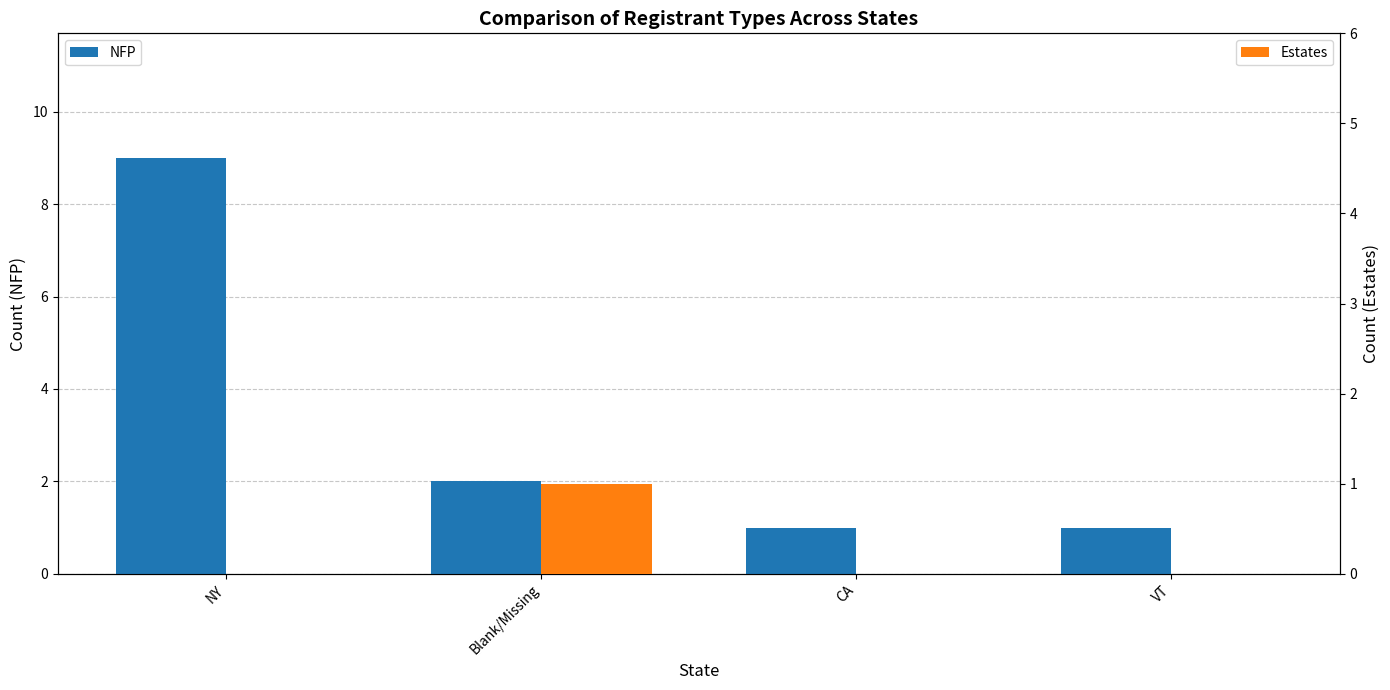

Reading left to right, transcribe all the data shown in this chart.

NFP: 9	2	1	1
Estates: 0	1	0	0